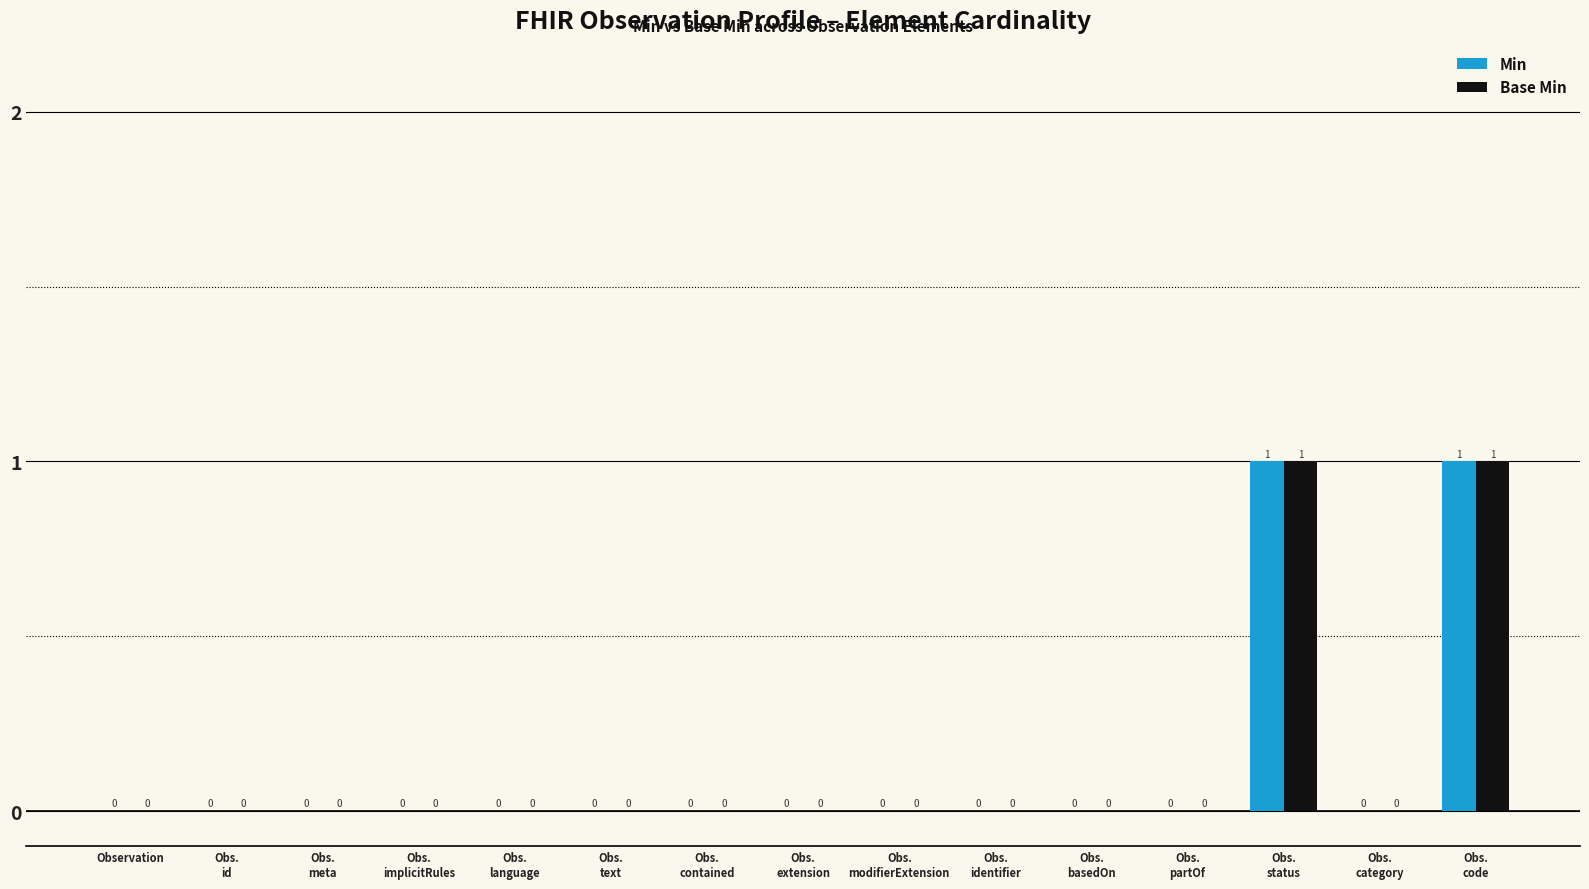

How many Min values are between 0 and 1?

15